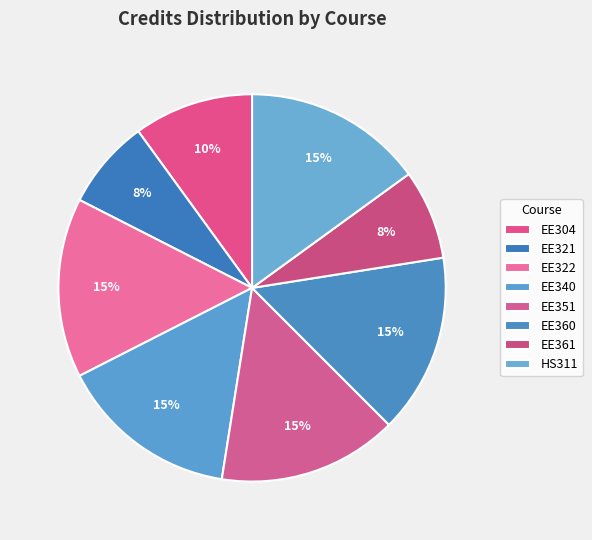

How many segments does this pie chart have?

8